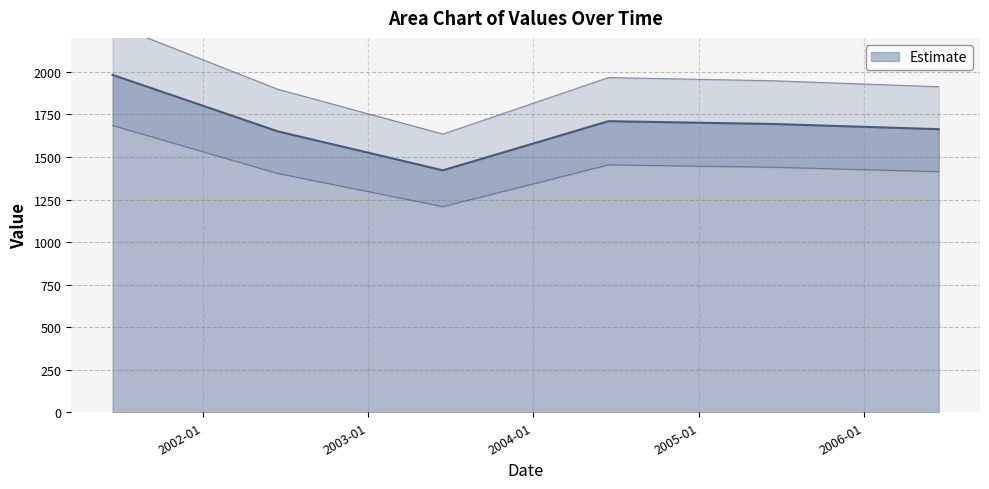

What is the label of the 2nd point from the right?

2005-06-15